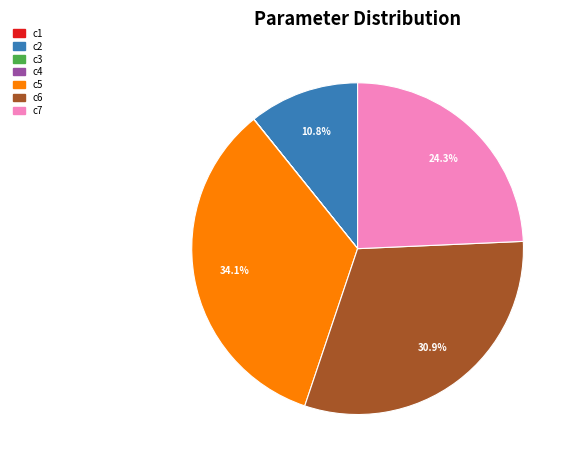

To the nearest percent, what portion does c2 represent?

11%